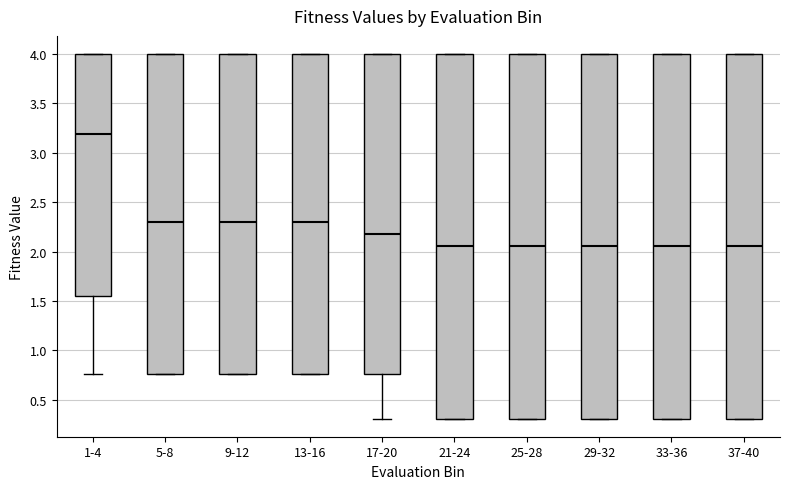

Reading left to right, transcribe this box plot: for each box, give where its median line is, the range the box spans, and where its two whiskers end, as read against the y-axis. The values are not printed on the chart, so give them approximately, as read against the axis.

1-4: median 3.20, box 1.55 to 4.00, whiskers 0.75 to 4.00
5-8: median 2.30, box 0.75 to 4.00, whiskers 0.75 to 4.00
9-12: median 2.30, box 0.75 to 4.00, whiskers 0.75 to 4.00
13-16: median 2.30, box 0.75 to 4.00, whiskers 0.75 to 4.00
17-20: median 2.20, box 0.75 to 4.00, whiskers 0.30 to 4.00
21-24: median 2.05, box 0.30 to 4.00, whiskers 0.30 to 4.00
25-28: median 2.05, box 0.30 to 4.00, whiskers 0.30 to 4.00
29-32: median 2.05, box 0.30 to 4.00, whiskers 0.30 to 4.00
33-36: median 2.05, box 0.30 to 4.00, whiskers 0.30 to 4.00
37-40: median 2.05, box 0.30 to 4.00, whiskers 0.30 to 4.00